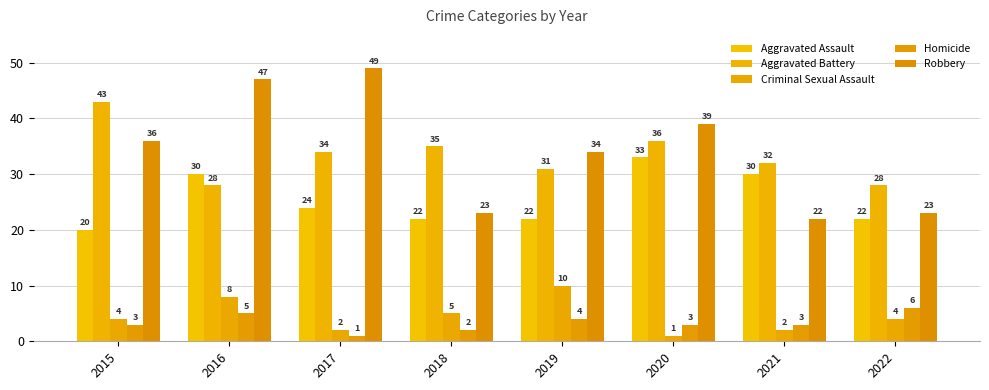

Reading left to right, list all the values displayed in this chart.

Aggravated Assault: 2015=20	2016=30	2017=24	2018=22	2019=22	2020=33	2021=30	2022=22
Aggravated Battery: 2015=43	2016=28	2017=34	2018=35	2019=31	2020=36	2021=32	2022=28
Criminal Sexual Assault: 2015=4	2016=8	2017=2	2018=5	2019=10	2020=1	2021=2	2022=4
Homicide: 2015=3	2016=5	2017=1	2018=2	2019=4	2020=3	2021=3	2022=6
Robbery: 2015=36	2016=47	2017=49	2018=23	2019=34	2020=39	2021=22	2022=23